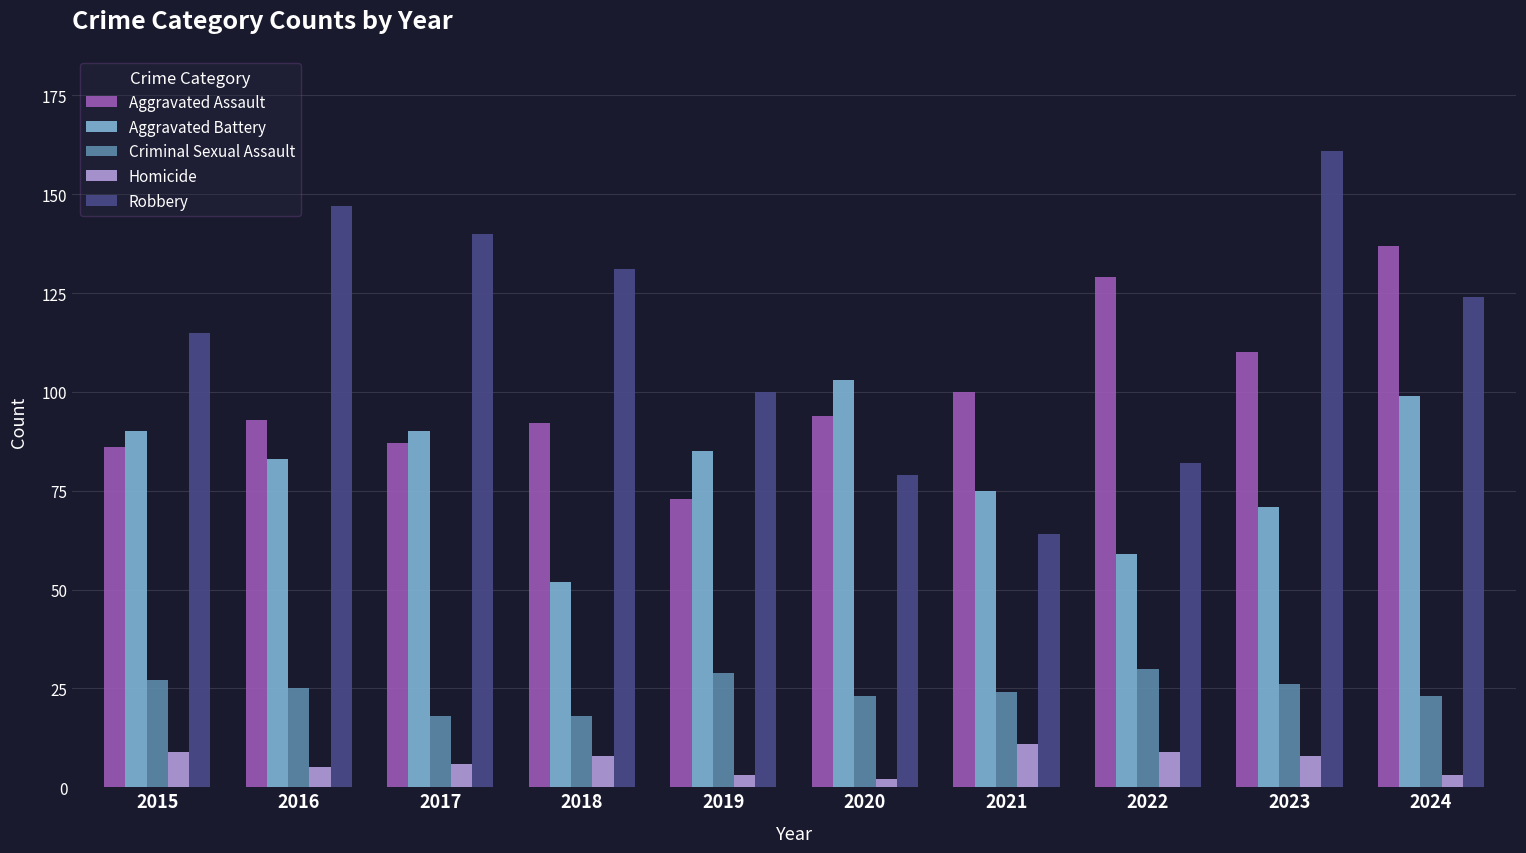

What value does the Criminal Sexual Assault series have at 2023?

26